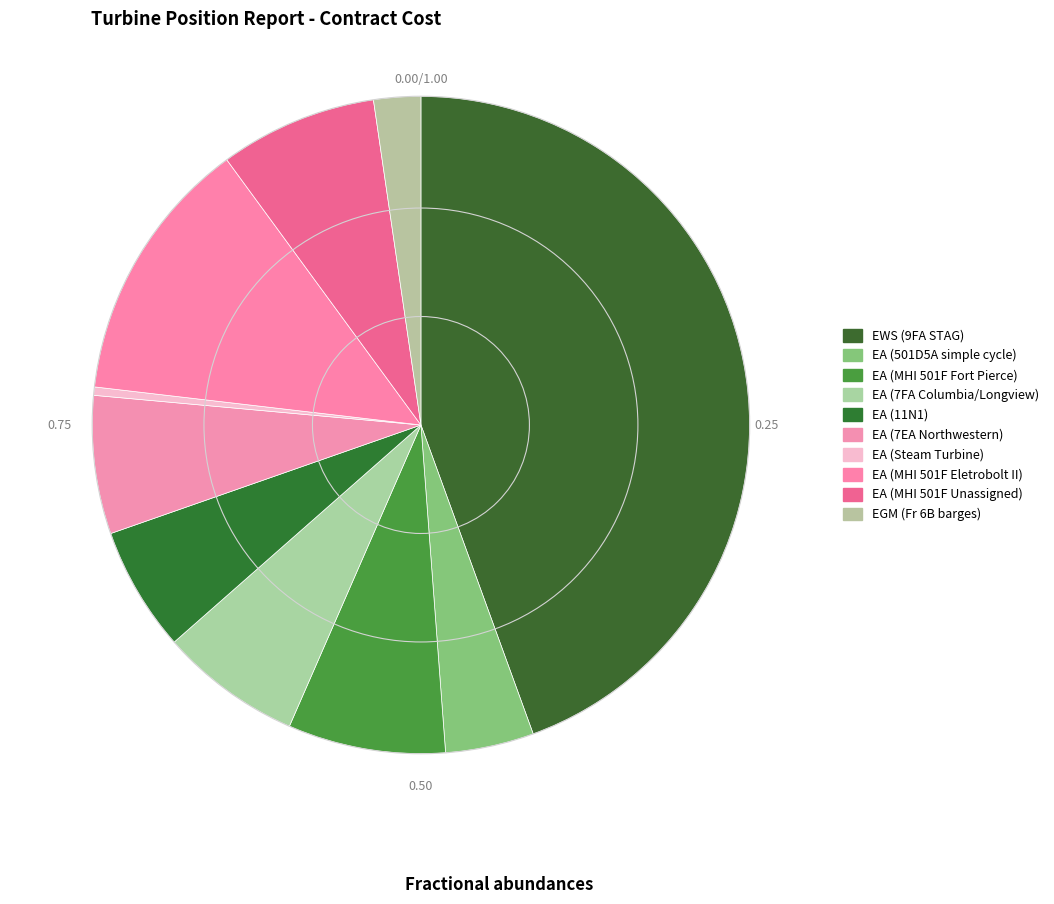

To the nearest percent, what portion does EA (MHI 501F Unassigned) represent?

8%